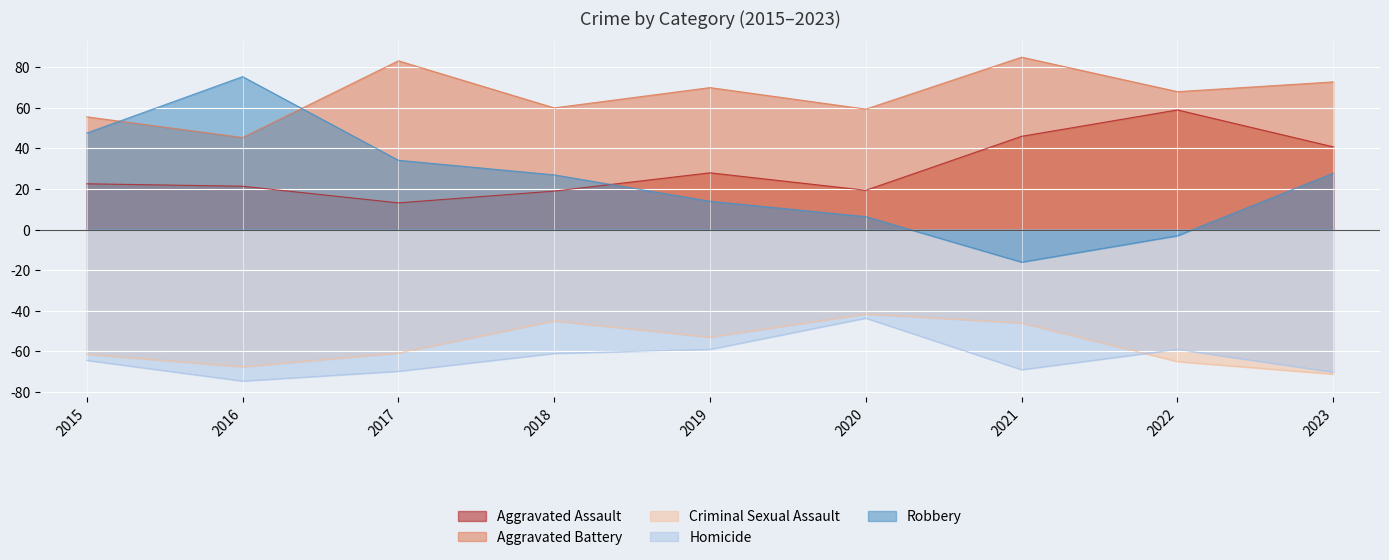

How many lines are shown in the chart?

5